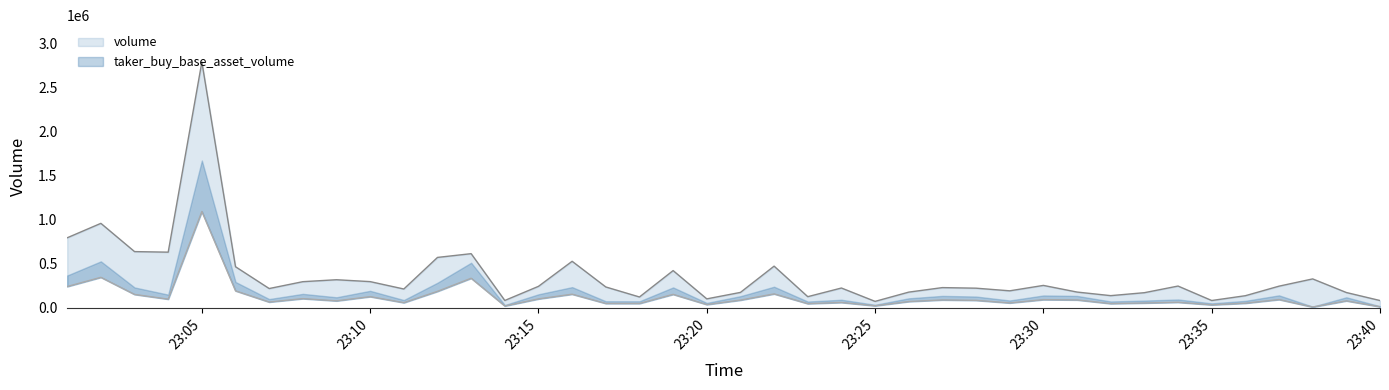

Rank the series by their maximum value, from highest to lowest.

volume, taker_buy_base_asset_volume